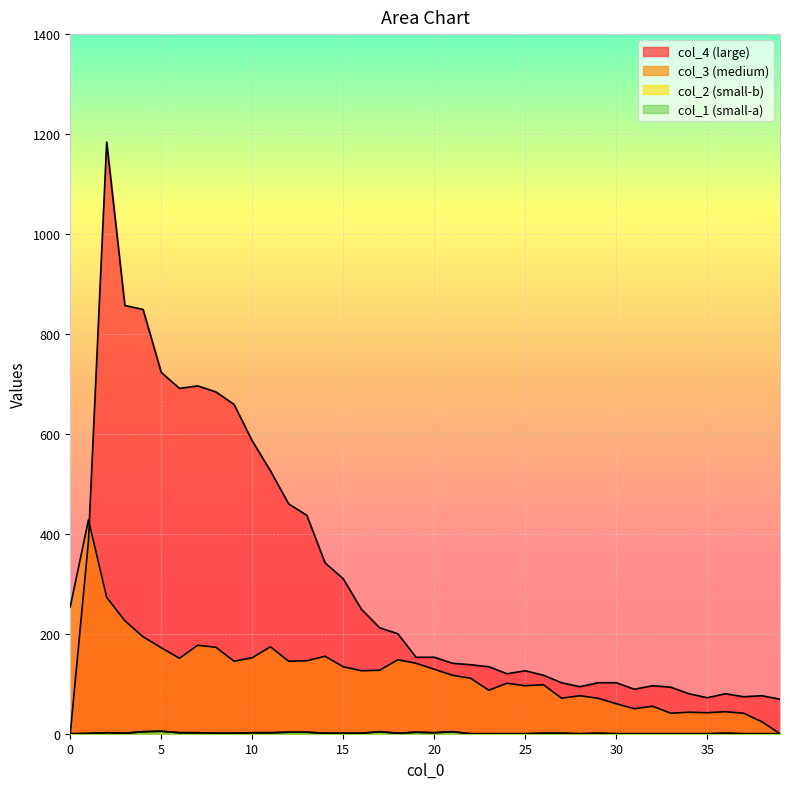

Which label corresponds to the largest value in the chart?

2